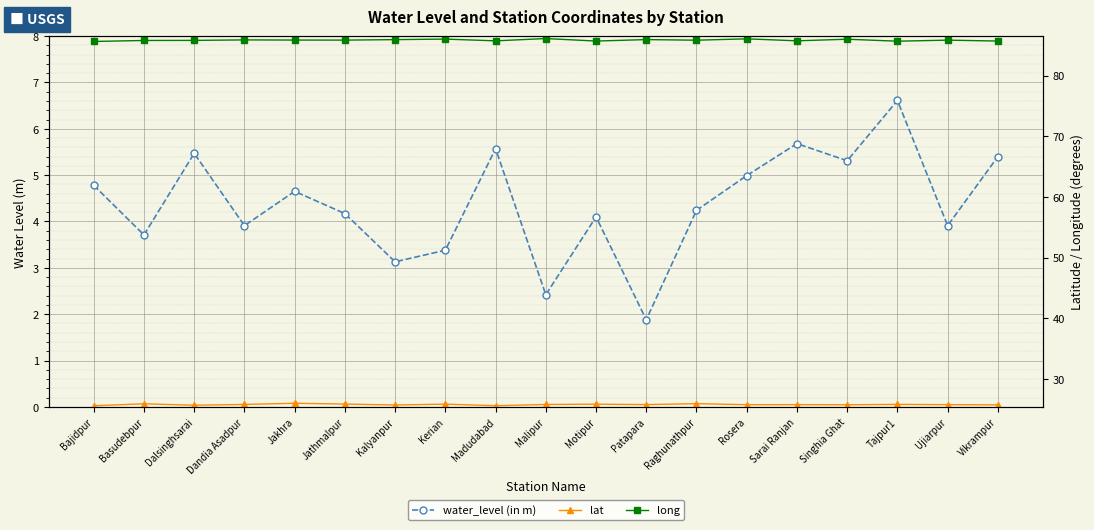

At which category is the sum across all series the highest?

Tajpur1